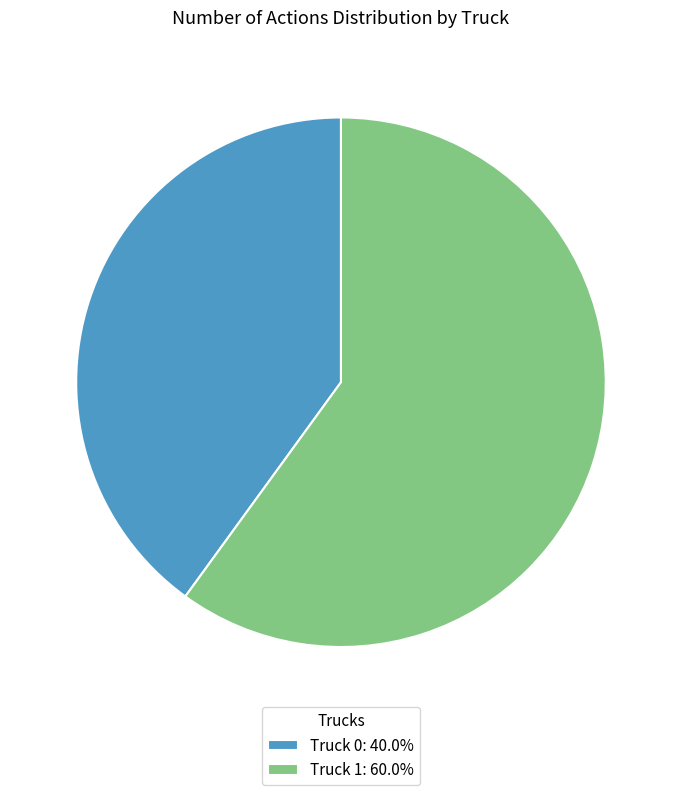

Which category has the biggest portion of the pie?

Truck 1